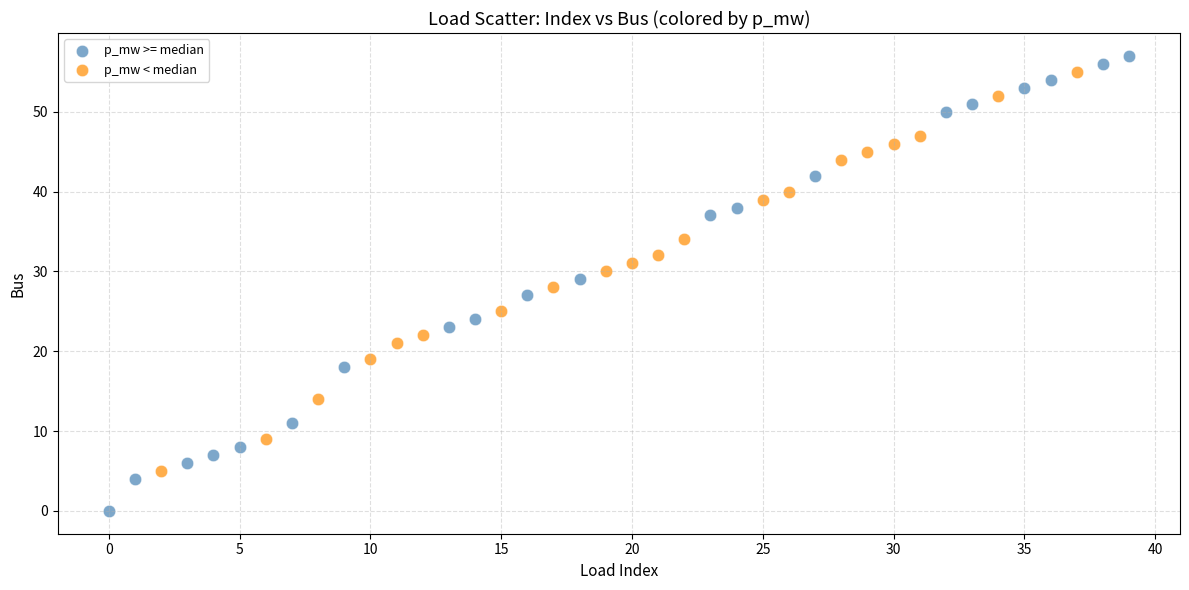

Which series has the largest Y range (max minus min)?

p_mw >= median